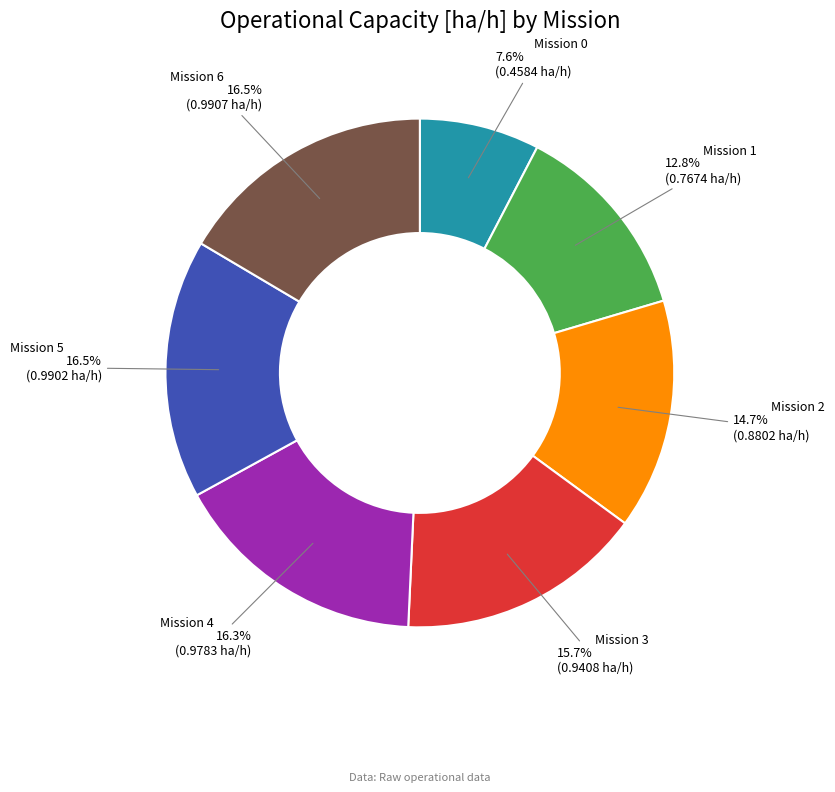

How many segments does this pie chart have?

7